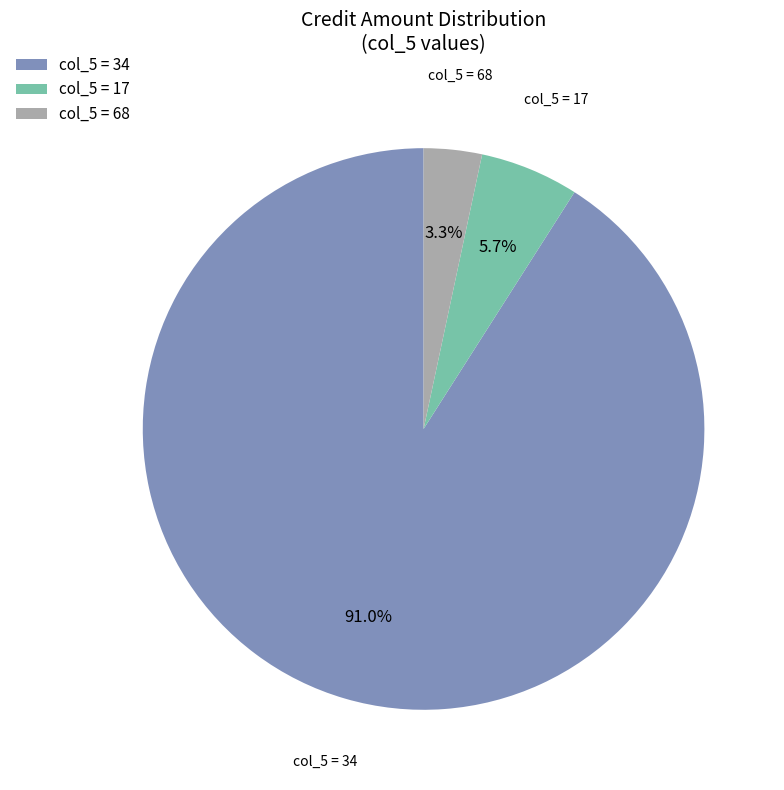

Which has a higher value, col_5 = 34 or col_5 = 17?

col_5 = 34